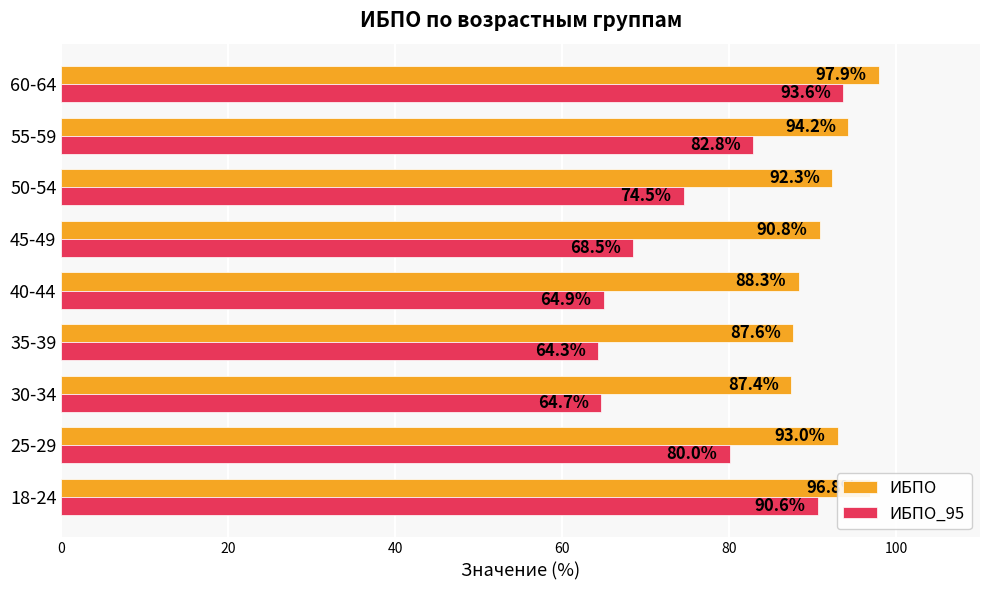

What are all the series names shown in the legend?

ИБПО, ИБПО_95